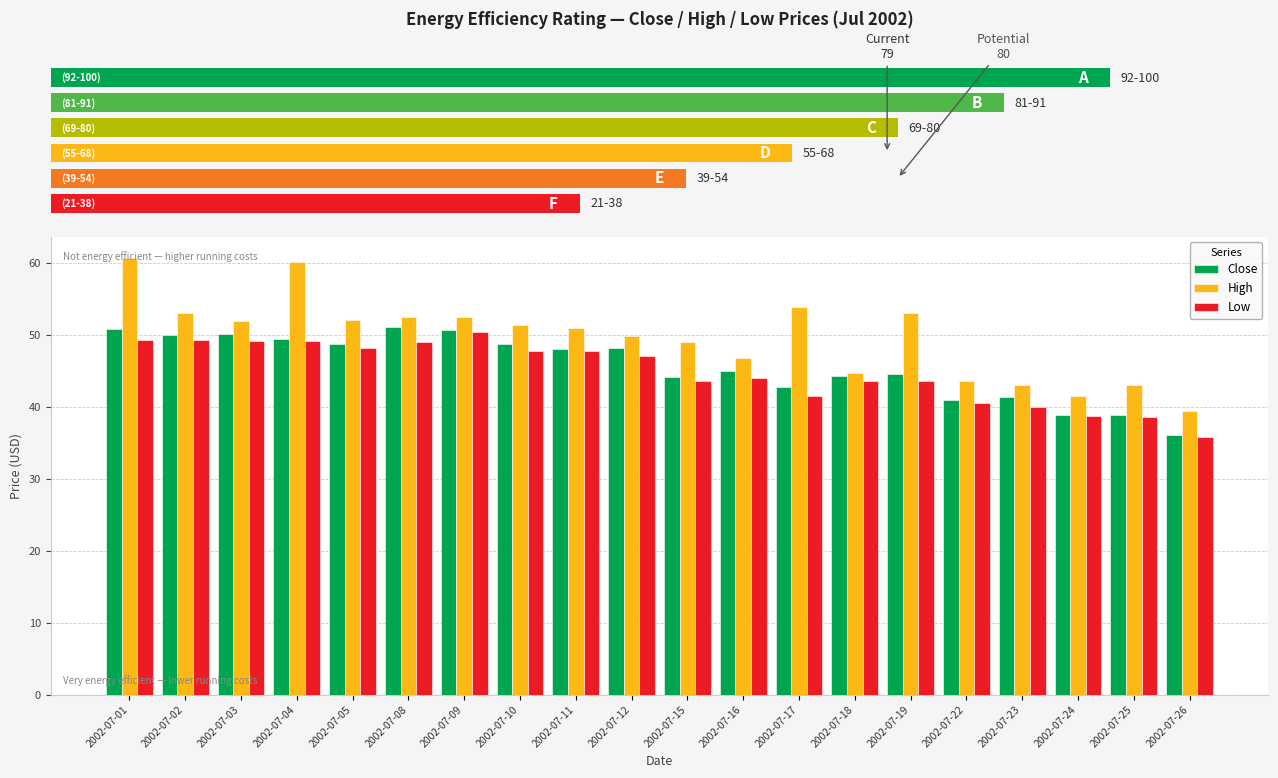

What is the value of the High bar at the 12th from the left?

46.7